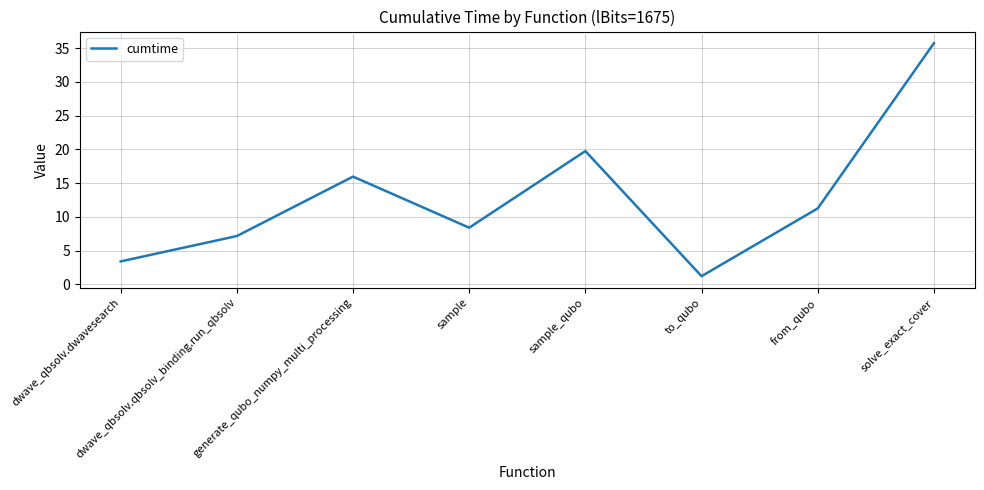

How many distinct data groups are displayed?

1